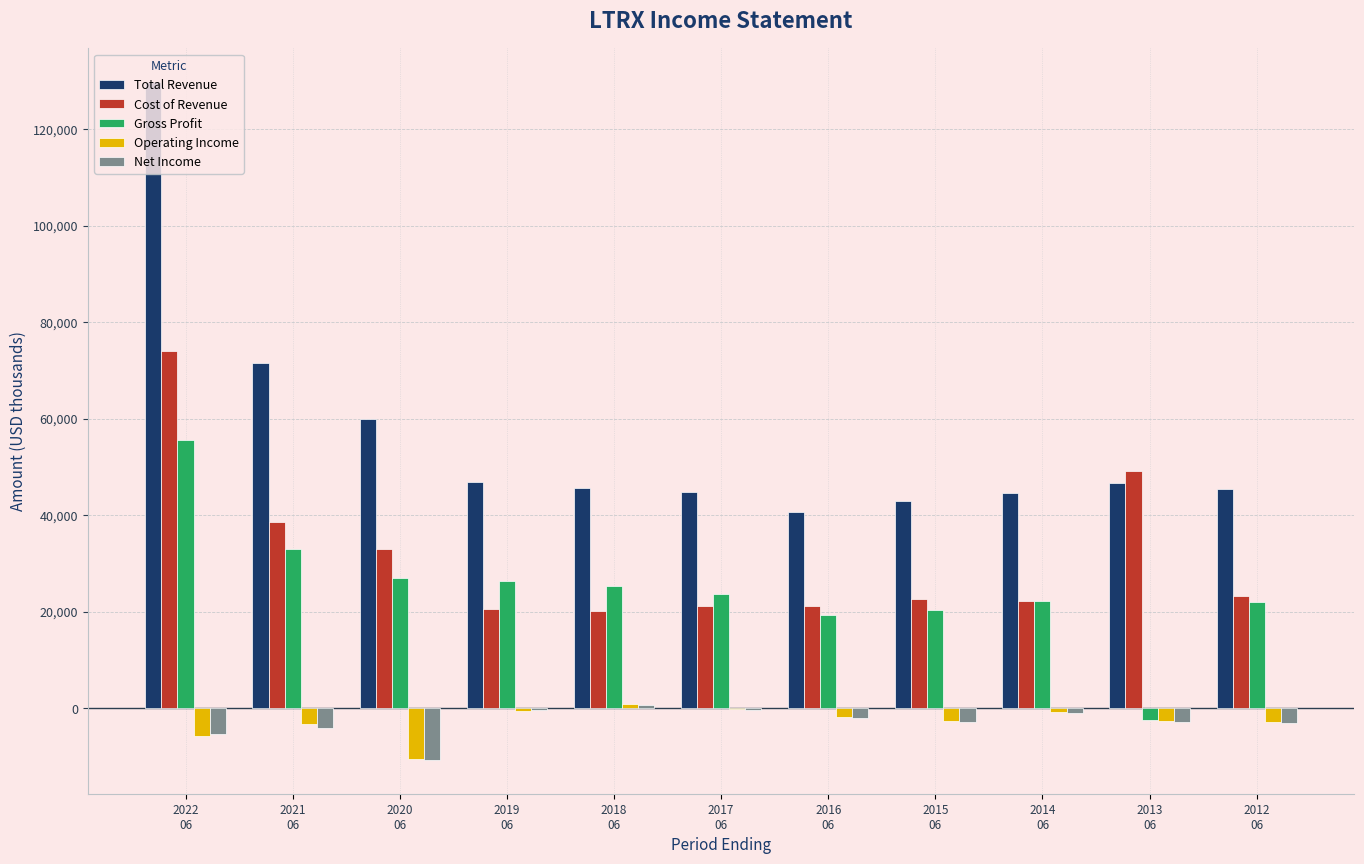

Which series has the largest total across all categories?

Total Revenue